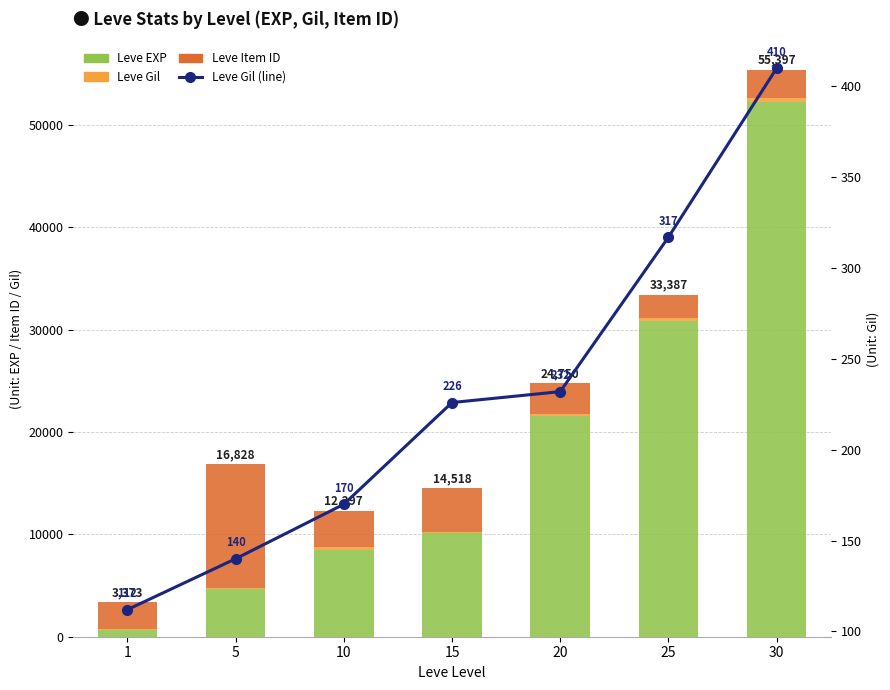

Which series has the widest spread of values?

Leve EXP